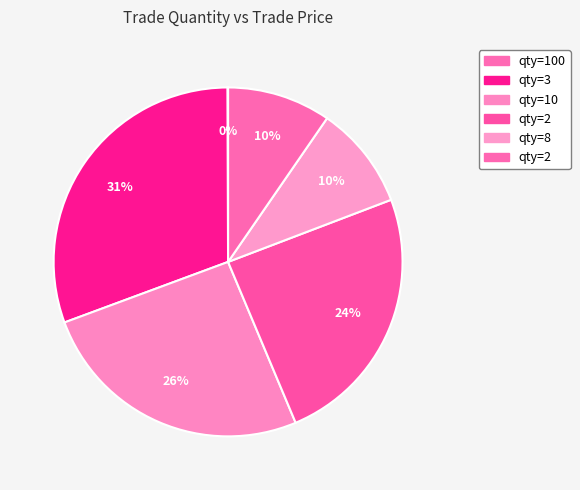

To the nearest percent, what is the average slice percentage?

17%